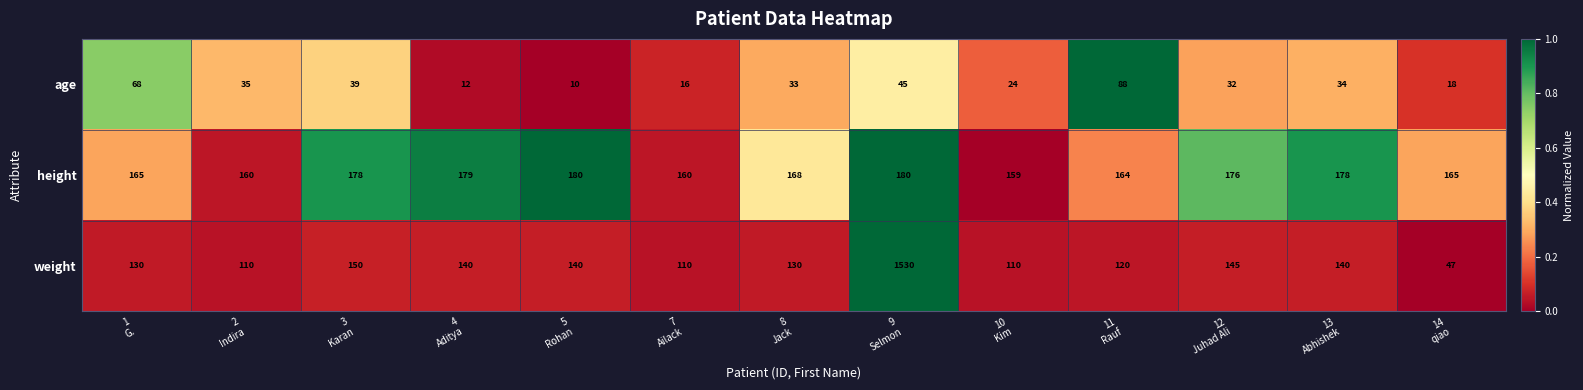

What is the sum of all weight values?

3002